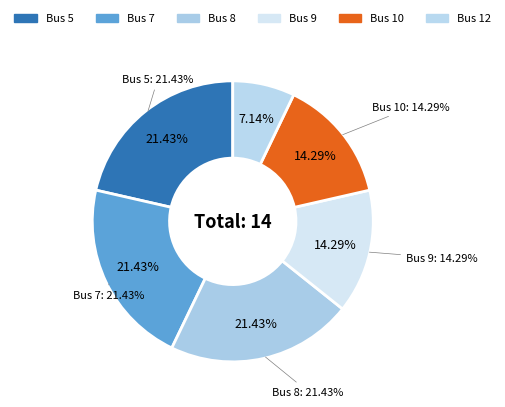

Is it true that 5 is 21% of the pie?

False